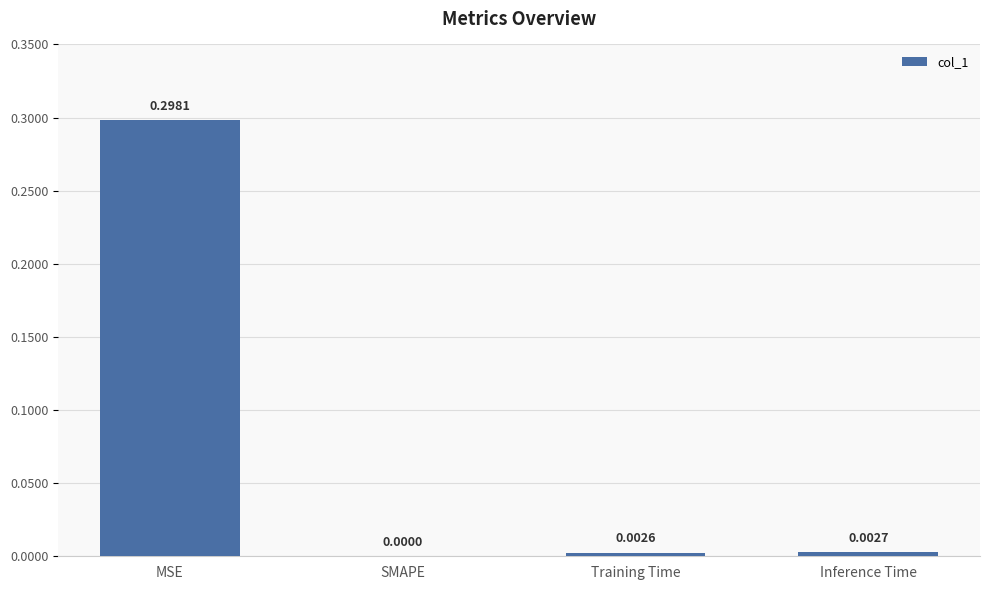

How many values are above zero?

3